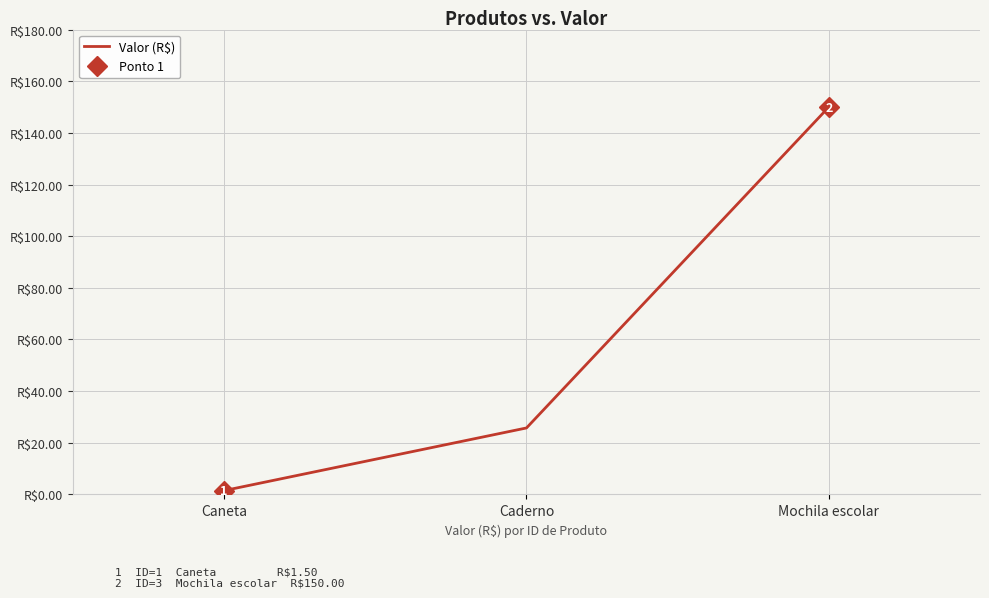

At which category does the chart reach its minimum across all series?

Caneta